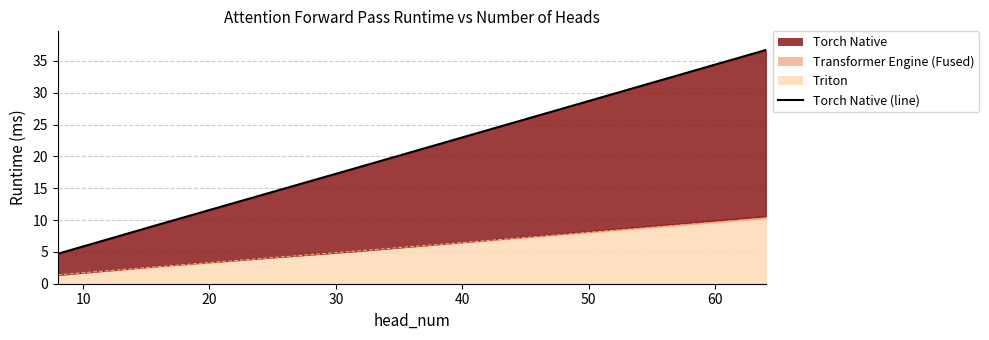

How many data points does each series have?

4